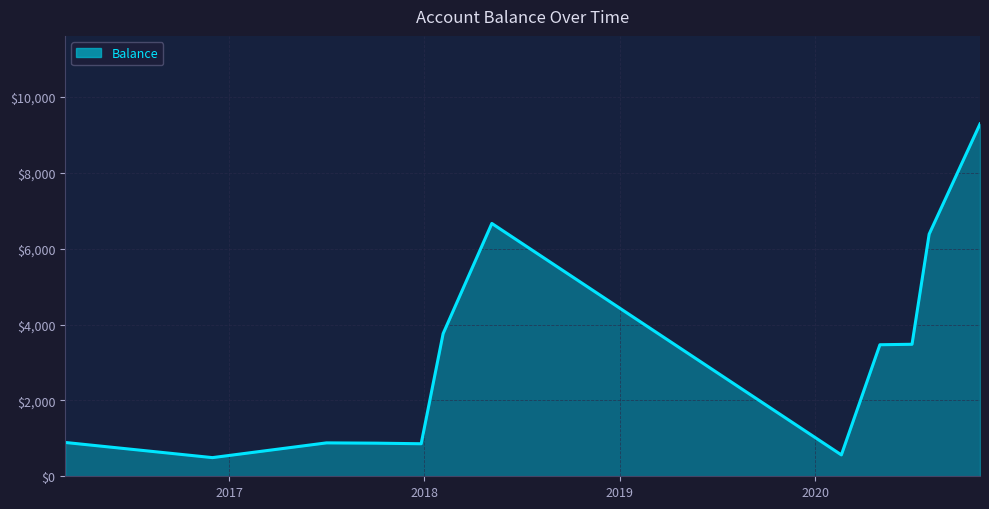

What is the average value?

3135.0